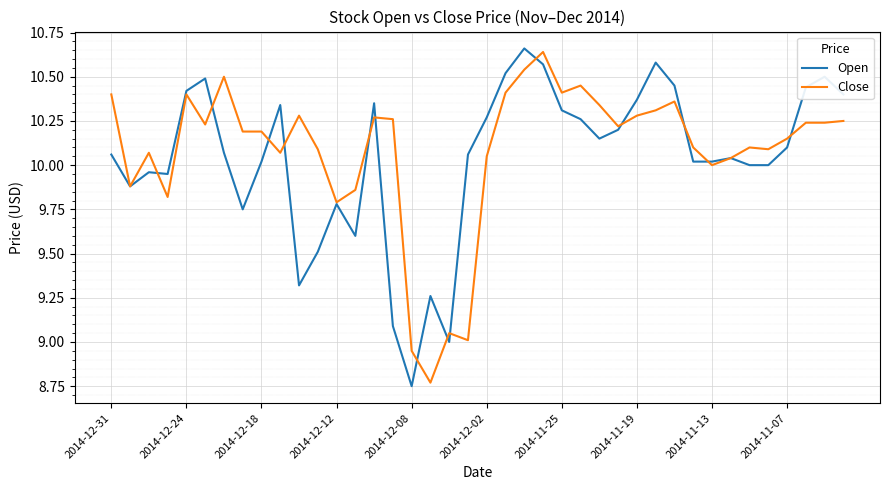

Which series has the largest range (max minus min)?

Open